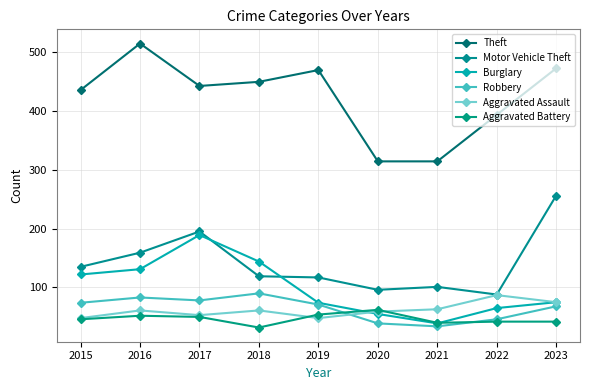

What is the value of the Aggravated Assault point at the 5th from the left?

48